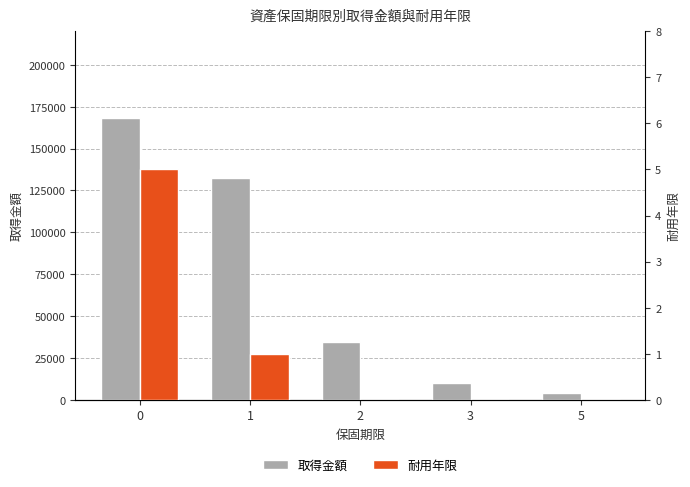

What is the total value across all series at 2?

34335